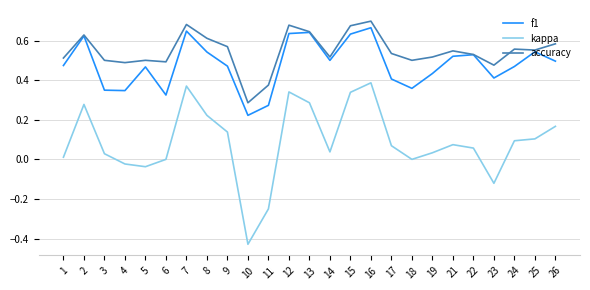

What is the total value across all series at 25?

1.2